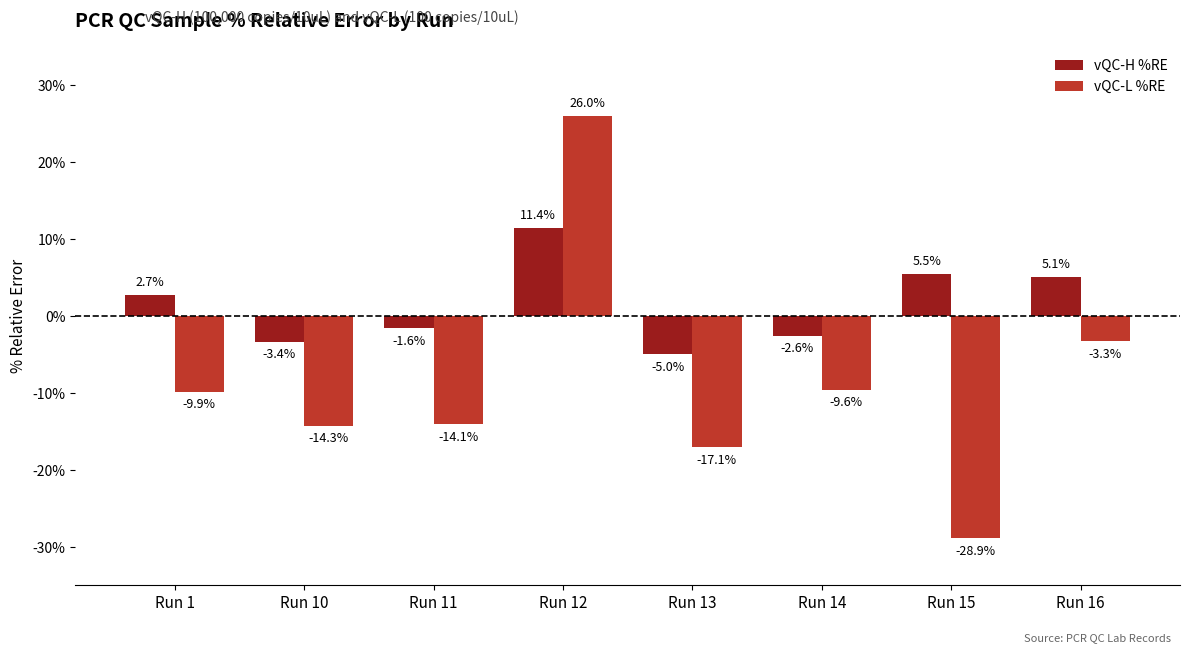

Reading left to right, list all the values displayed in this chart.

vQC-H %RE: Run 1=2.7	Run 10=-3.4	Run 11=-1.6	Run 12=11.4	Run 13=-5.0	Run 14=-2.6	Run 15=5.5	Run 16=5.1
vQC-L %RE: Run 1=-9.9	Run 10=-14.3	Run 11=-14.1	Run 12=26.0	Run 13=-17.1	Run 14=-9.6	Run 15=-28.9	Run 16=-3.3